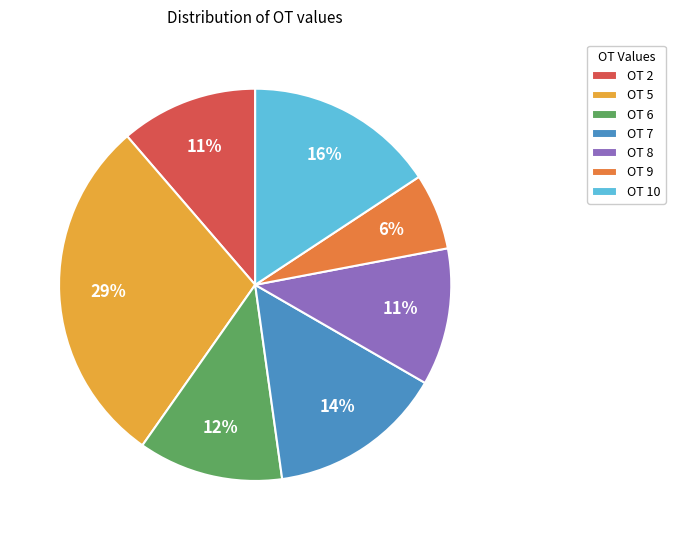

Count the number of slices in the pie.

7